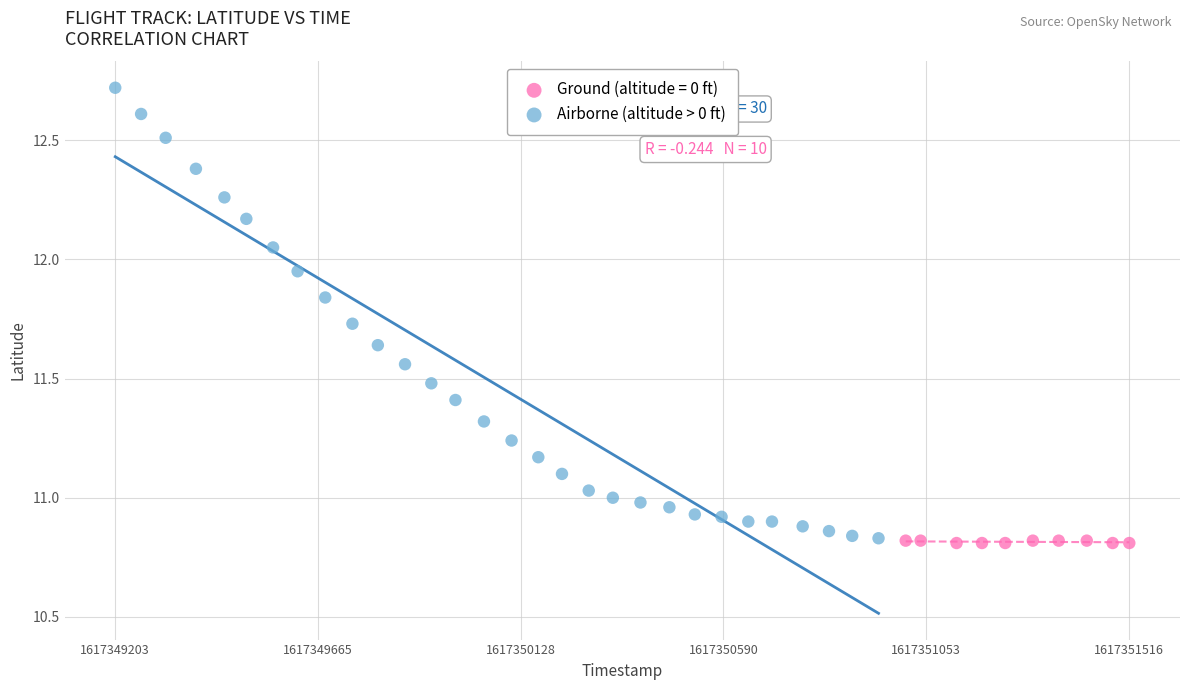

Which series contains the highest Y value?

Airborne (altitude > 0 ft)